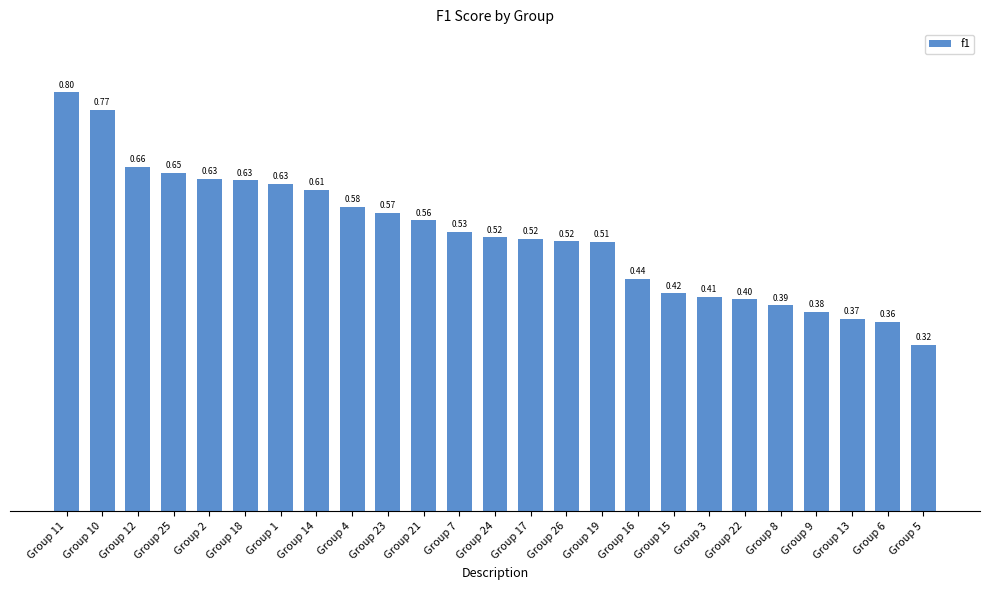

Are the bars horizontal?

No